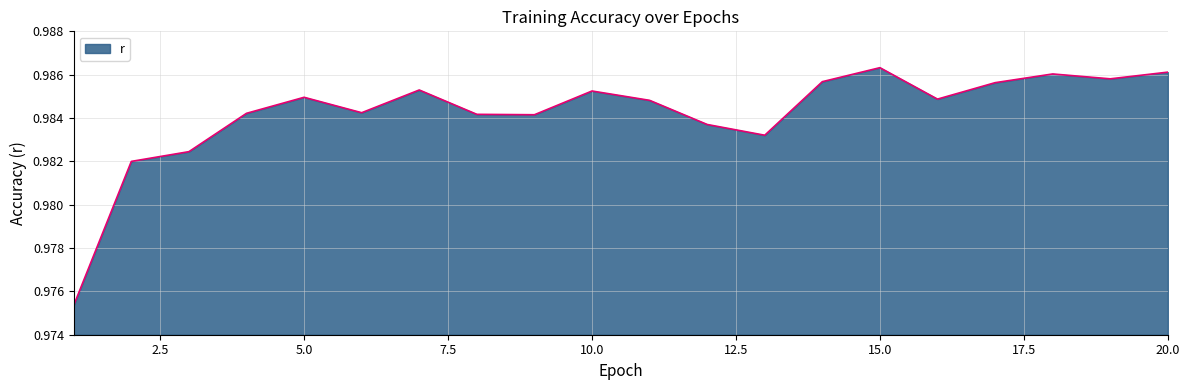

Does the chart display data point markers on the line(s)?

No